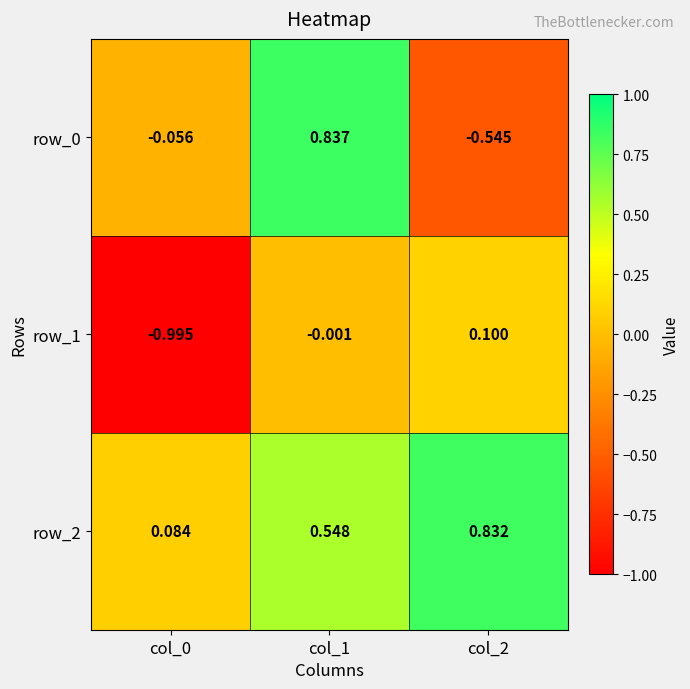

Is the value of row_2 at col_1 greater than the value of row_1 at col_1?

Yes